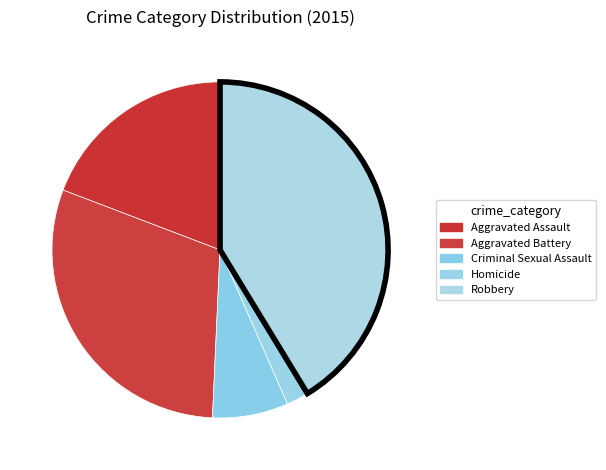

What is the change in value from Aggravated Assault to Aggravated Battery?

+2539